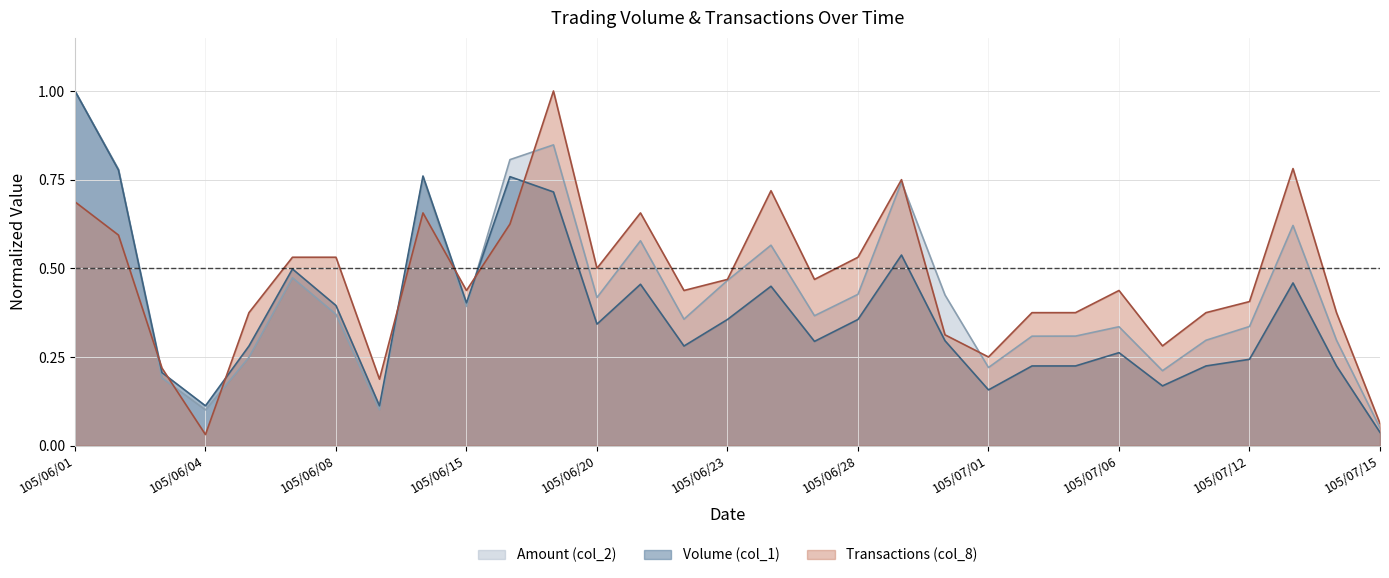

At which category is the sum across all series the highest?

105/06/01